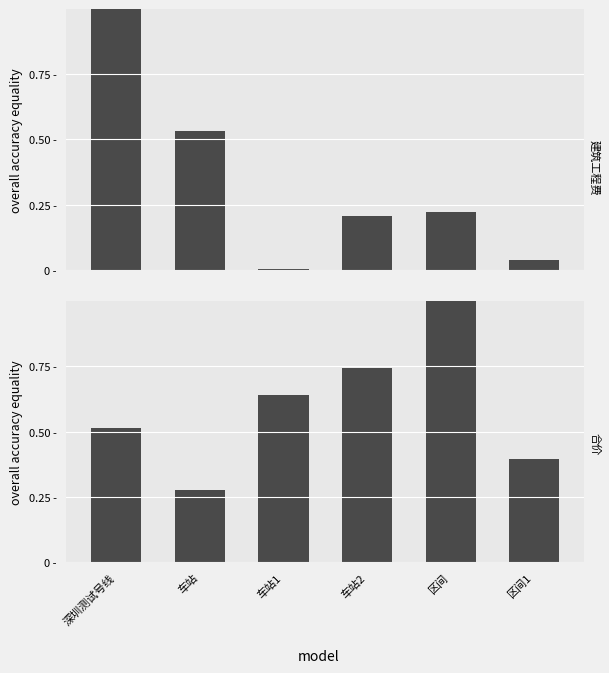

What is the total value across all series at 区间1?

0.4